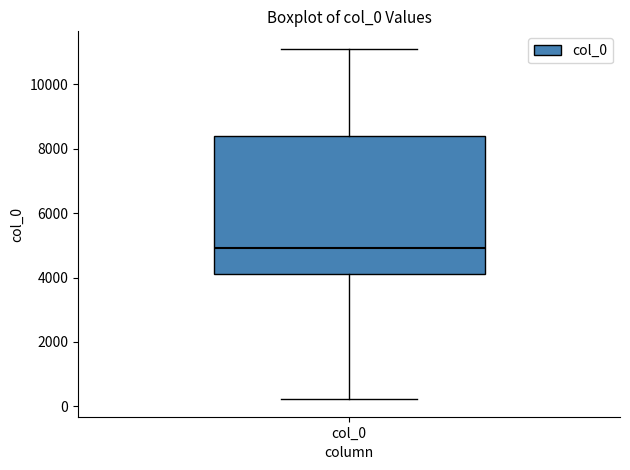

Transcribe this box plot: give where the median line is, the range the box spans, and where the two whiskers end, as read against the y-axis. The values are not printed on the chart, so give them approximately, as read against the axis.

median 5000, box 4200 to 8400, whiskers 200 to 11200